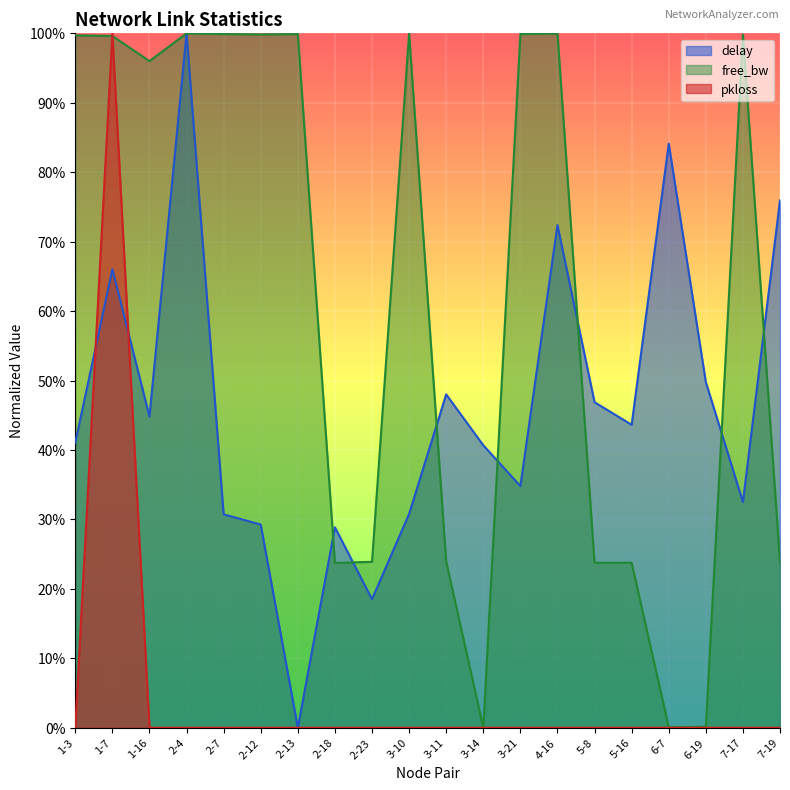

What is the label of the 11th point from the left?

3-11